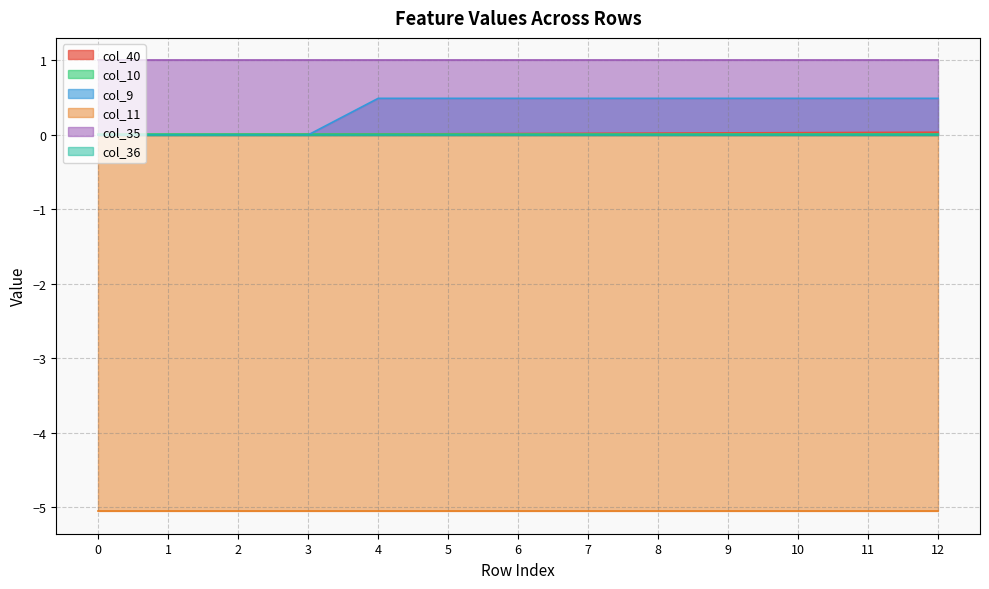

Is it true that col_10 equals 0.0 at 10?

False